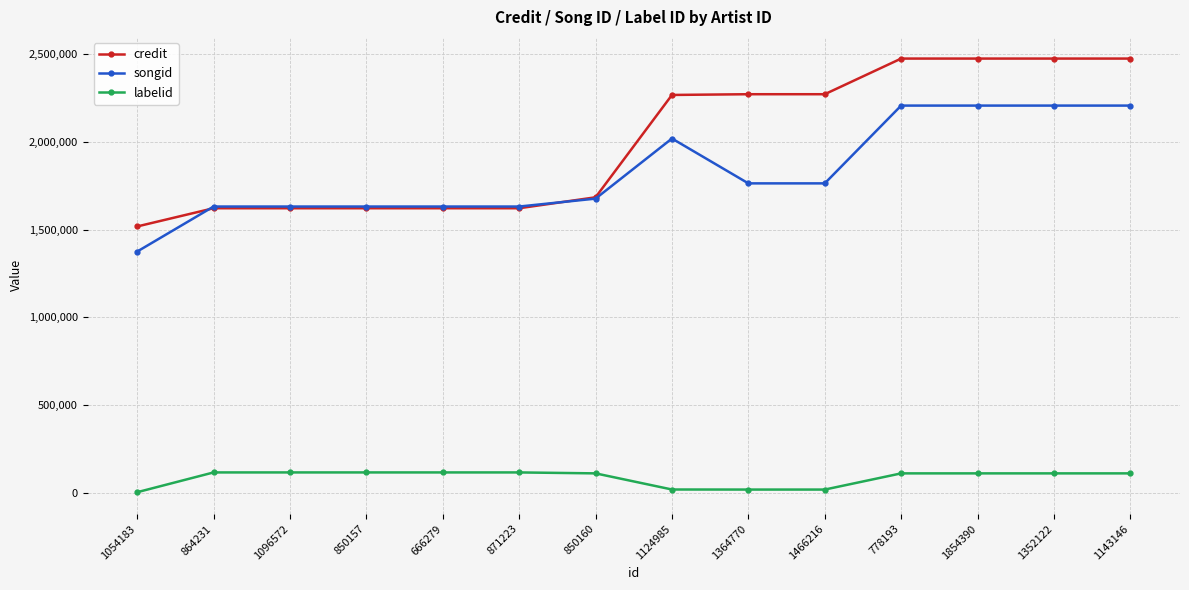

Does the chart display data point markers on the line(s)?

Yes